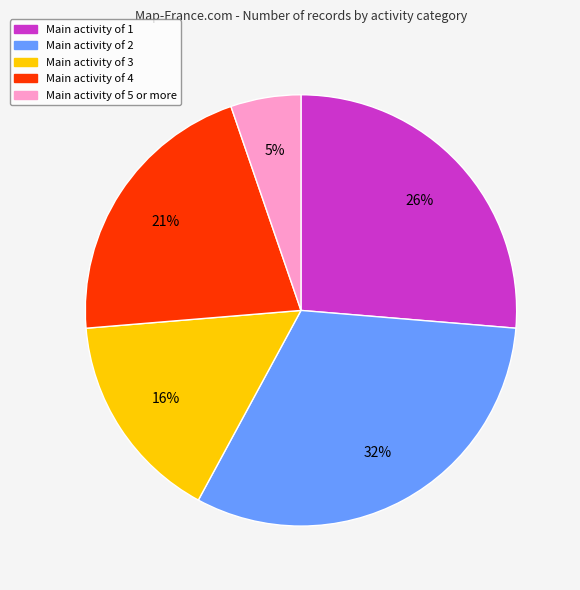

Is there a majority slice in this chart?

No